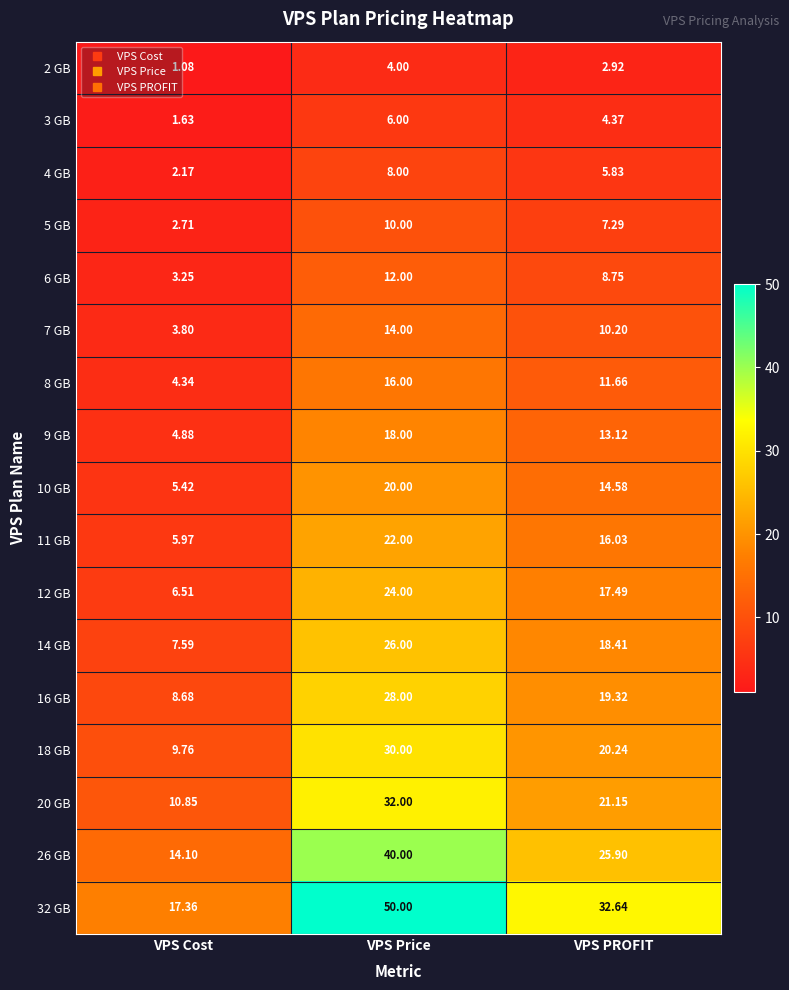

At which label is 11 GB closest to 13?

VPS PROFIT